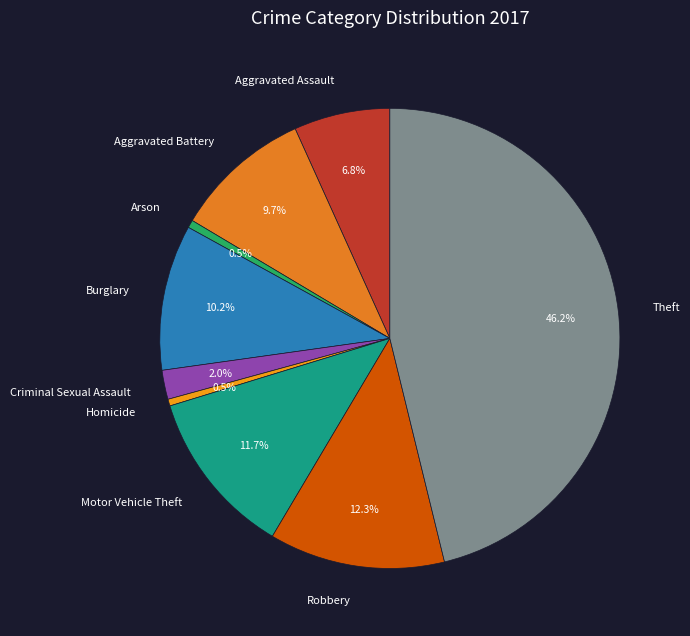

Does any single category account for the majority?

No